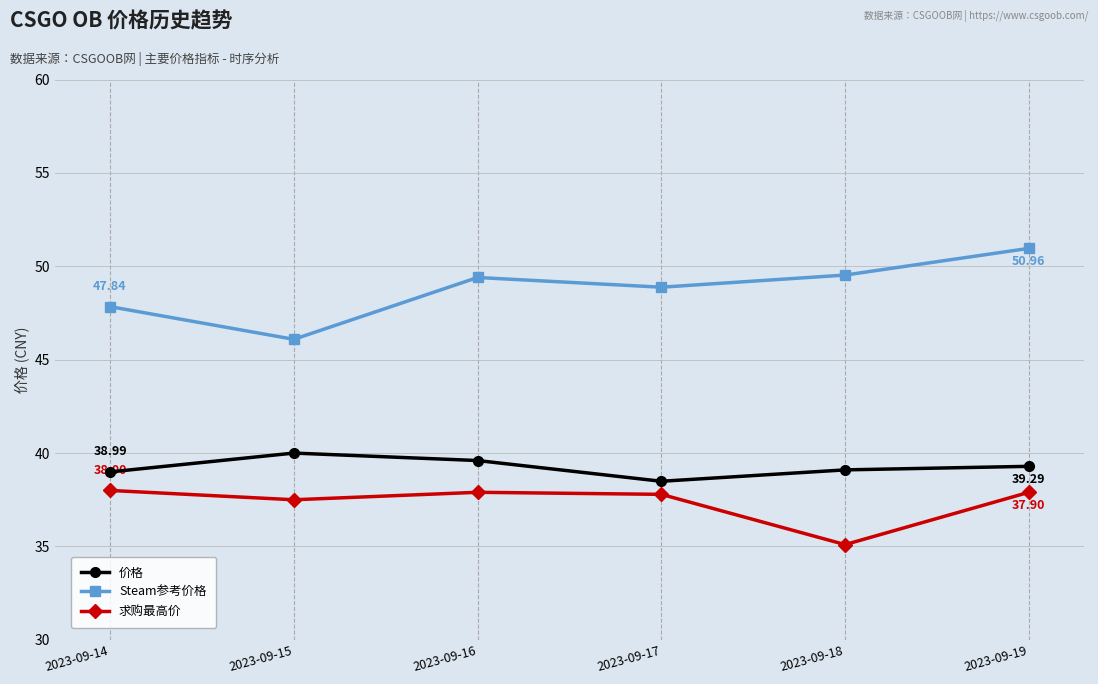

What is the minimum value shown in the chart?

35.1